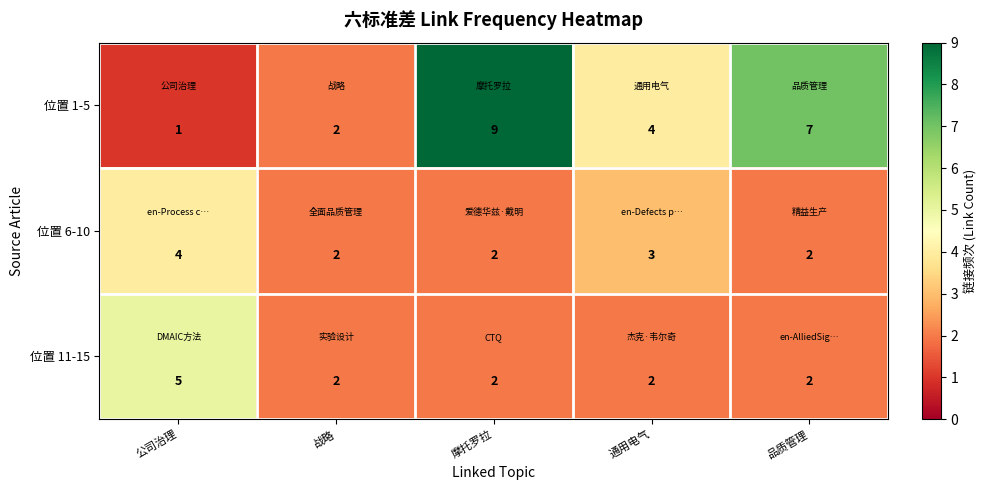

Which series changed the most between 公司治理 and 摩托罗拉?

位置 1-5